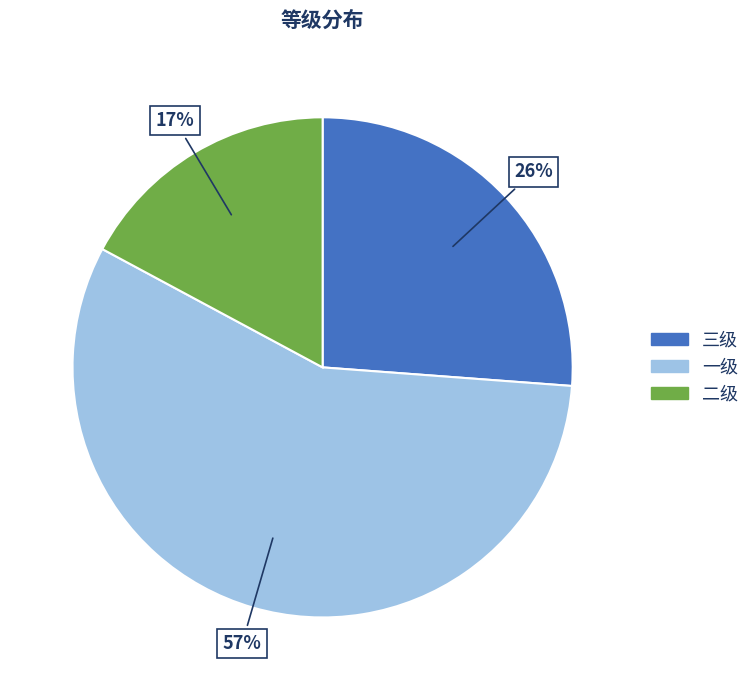

Count the number of slices in the pie.

3